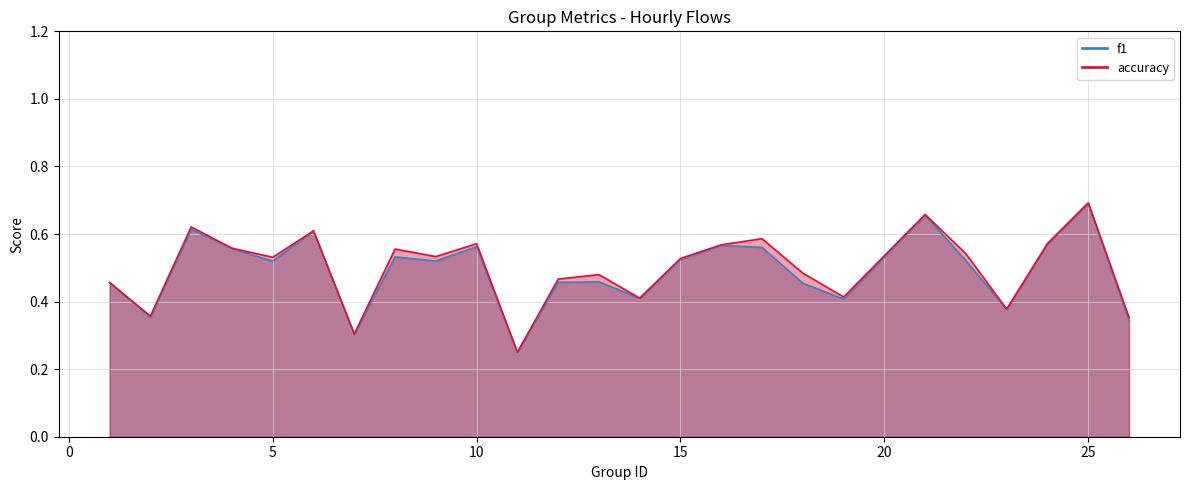

Where is accuracy nearest to the value 0?

11